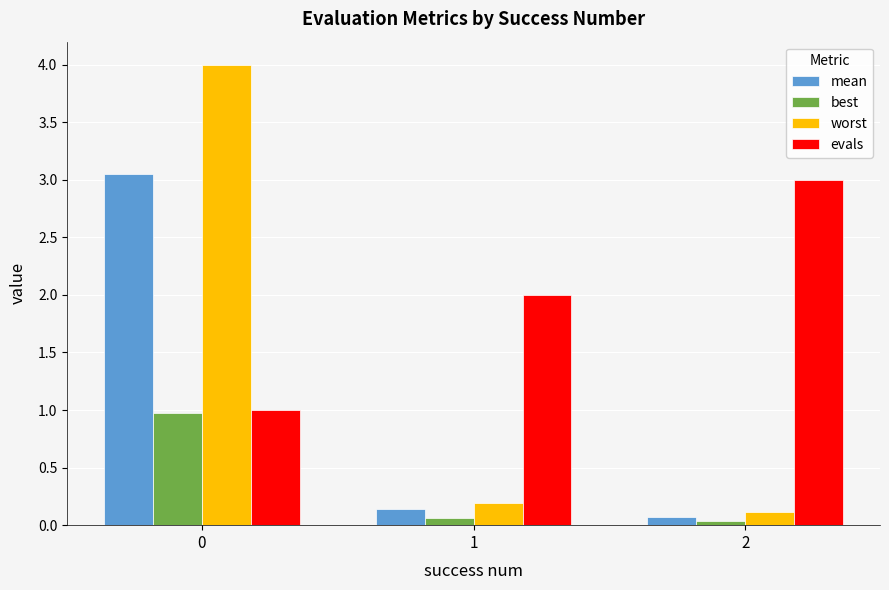

What is the difference between the mean values at 2 and 1?

0.1